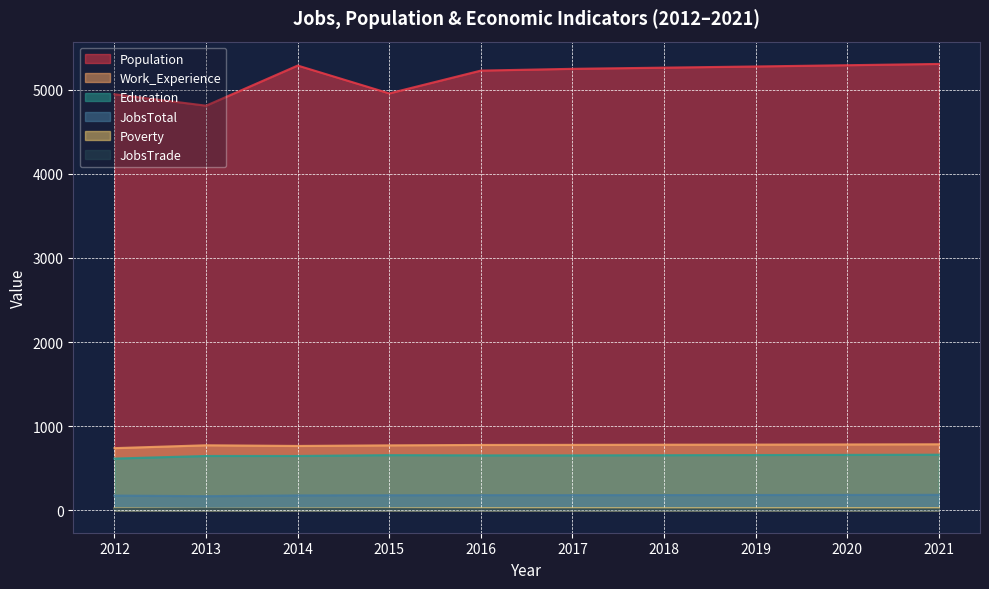

What is the sum of the Work_Experience values at 2012 and 2016?

1518